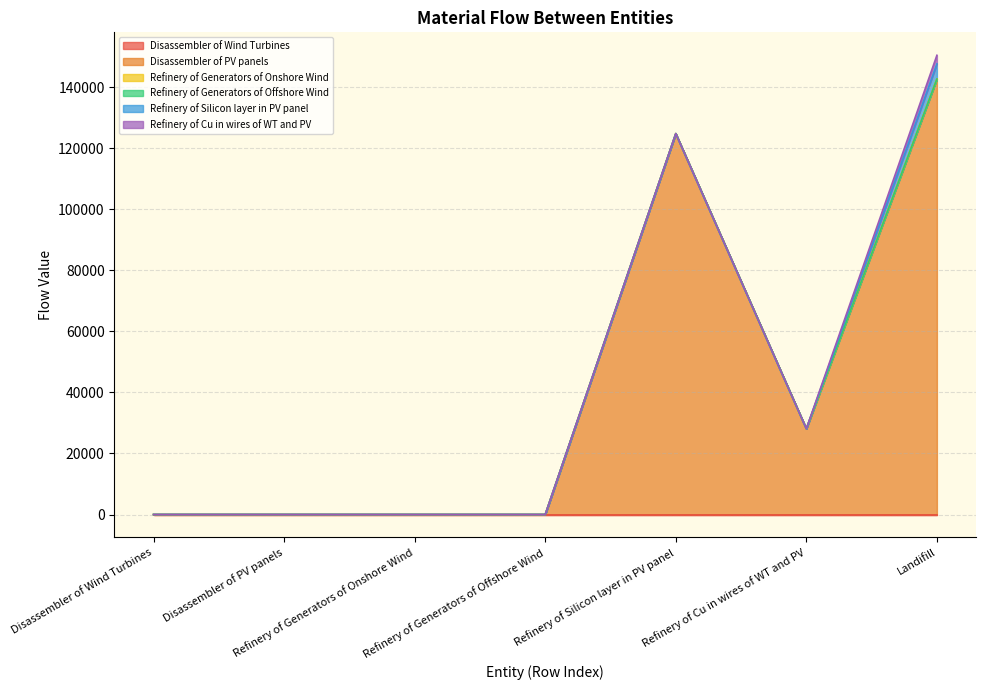

What is the label of the 5th point from the right?

Refinery of Generators of Onshore Wind